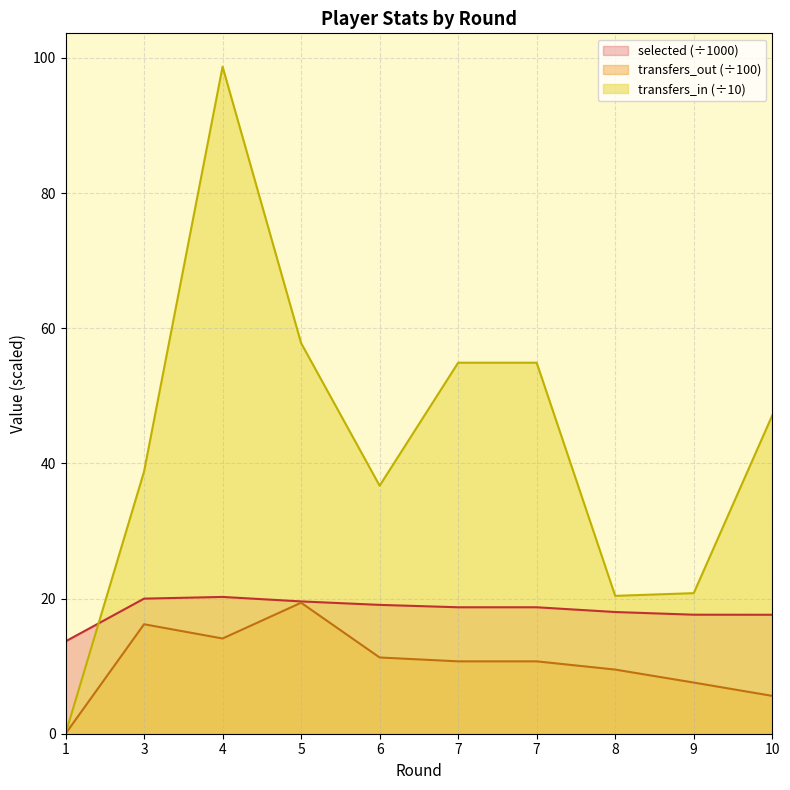

Does the chart have visible grid lines?

Yes